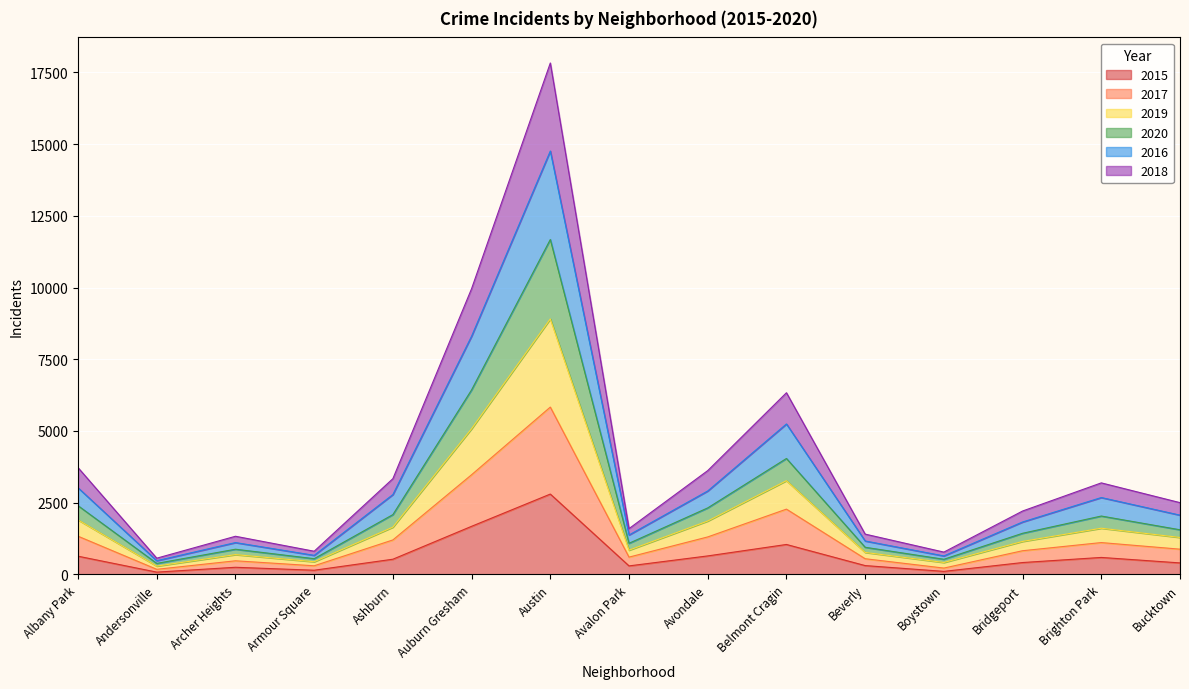

True or false: 2018 and 2020 cross at least once.

False